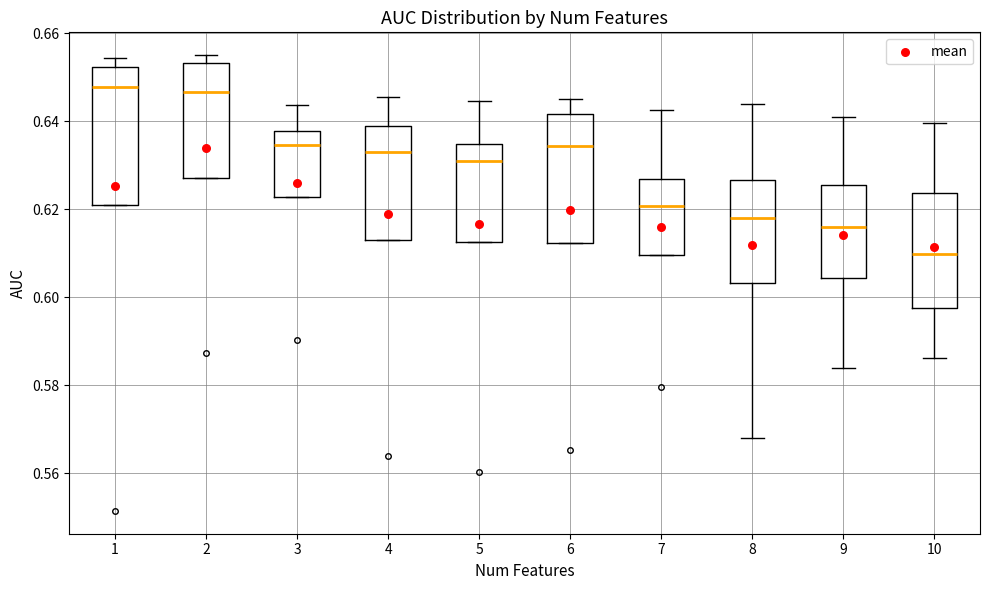

Reading left to right, read every box against the y-axis: the position of its median line, the range the box covers, and the ends of its whiskers. The values are not printed on the chart, so give them approximately, as read against the axis.

1: median 0.648, box 0.622 to 0.652, whiskers 0.622 to 0.654
2: median 0.646, box 0.628 to 0.654, whiskers 0.628 to 0.656
3: median 0.634, box 0.622 to 0.638, whiskers 0.622 to 0.644
4: median 0.634, box 0.612 to 0.638, whiskers 0.612 to 0.646
5: median 0.630, box 0.612 to 0.634, whiskers 0.612 to 0.644
6: median 0.634, box 0.612 to 0.642, whiskers 0.612 to 0.646
7: median 0.620, box 0.610 to 0.626, whiskers 0.610 to 0.642
8: median 0.618, box 0.604 to 0.626, whiskers 0.568 to 0.644
9: median 0.616, box 0.604 to 0.626, whiskers 0.584 to 0.640
10: median 0.610, box 0.598 to 0.624, whiskers 0.586 to 0.640